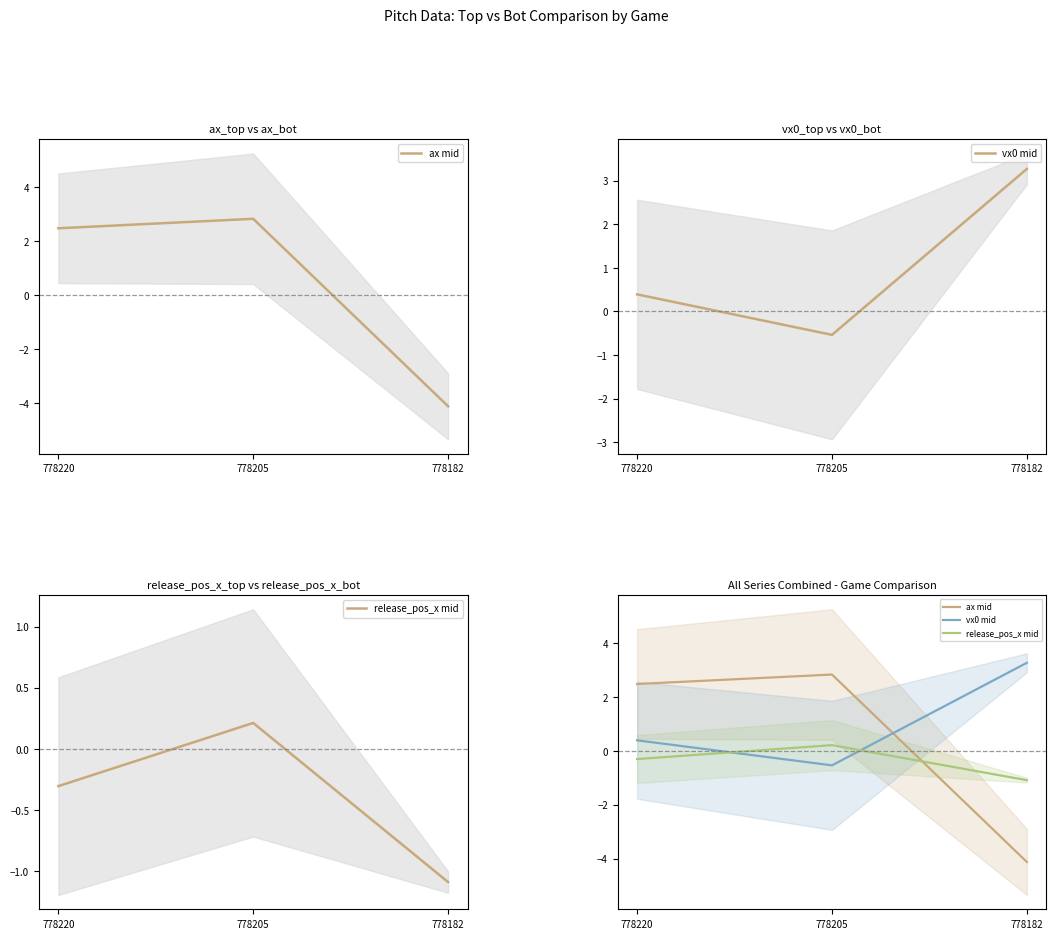

What is the difference between the vx0 mid values at 778205 and 778220?

0.9